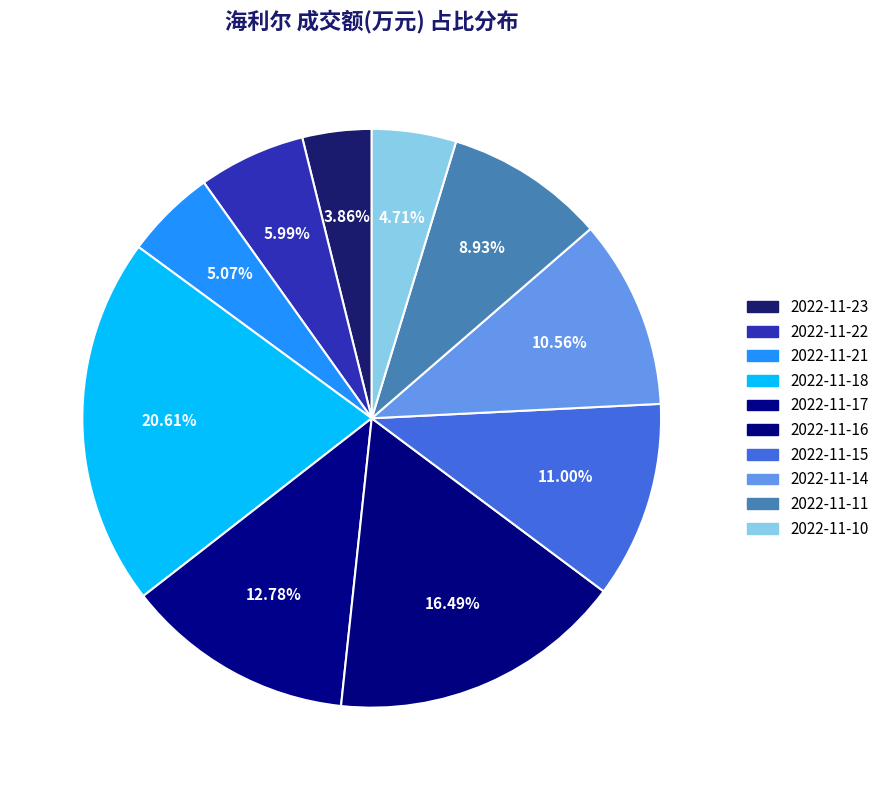

How many slices are in this pie chart?

10